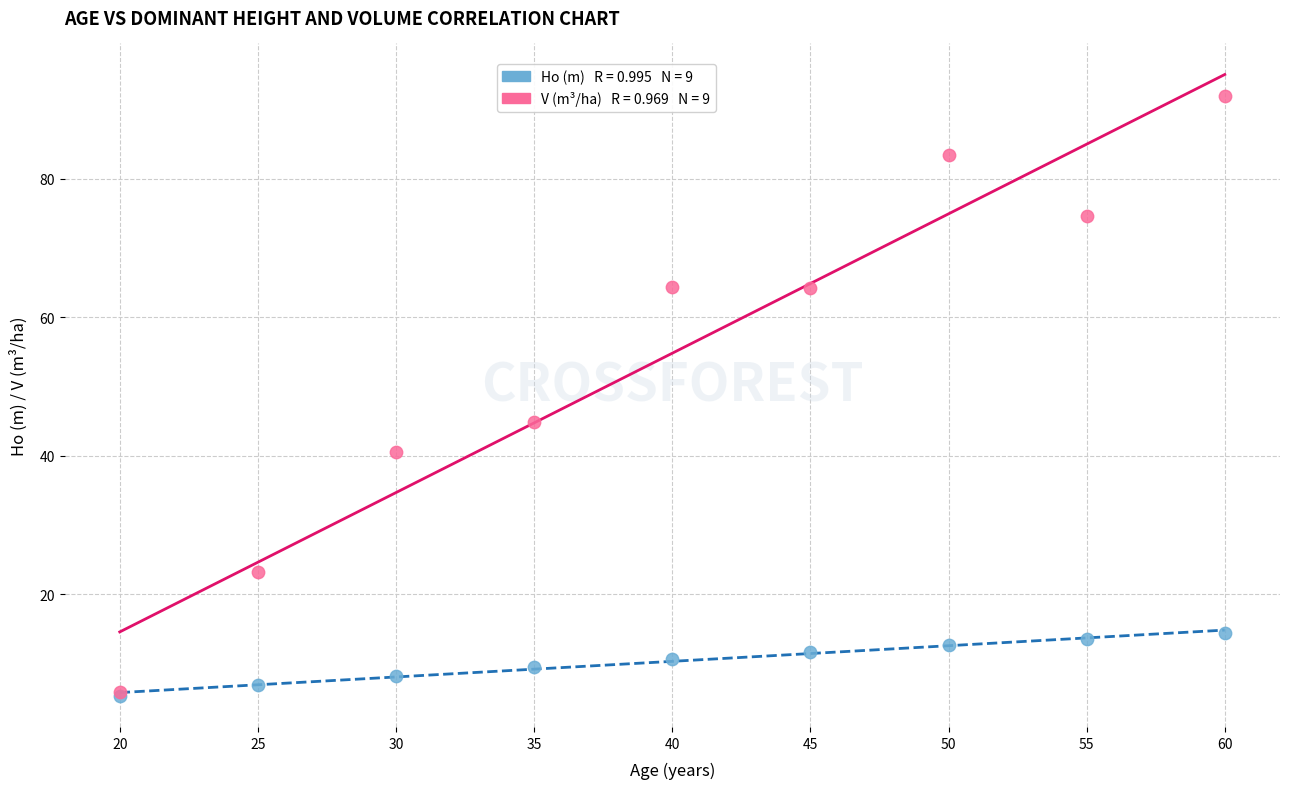

Across all series, what Y value is closest to 48?

44.9